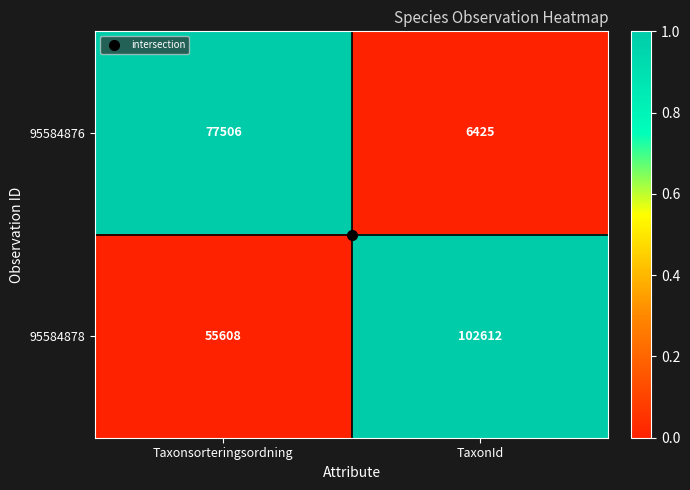

True or false: 95584876 has a value of 77506 at Taxonsorteringsordning.

True